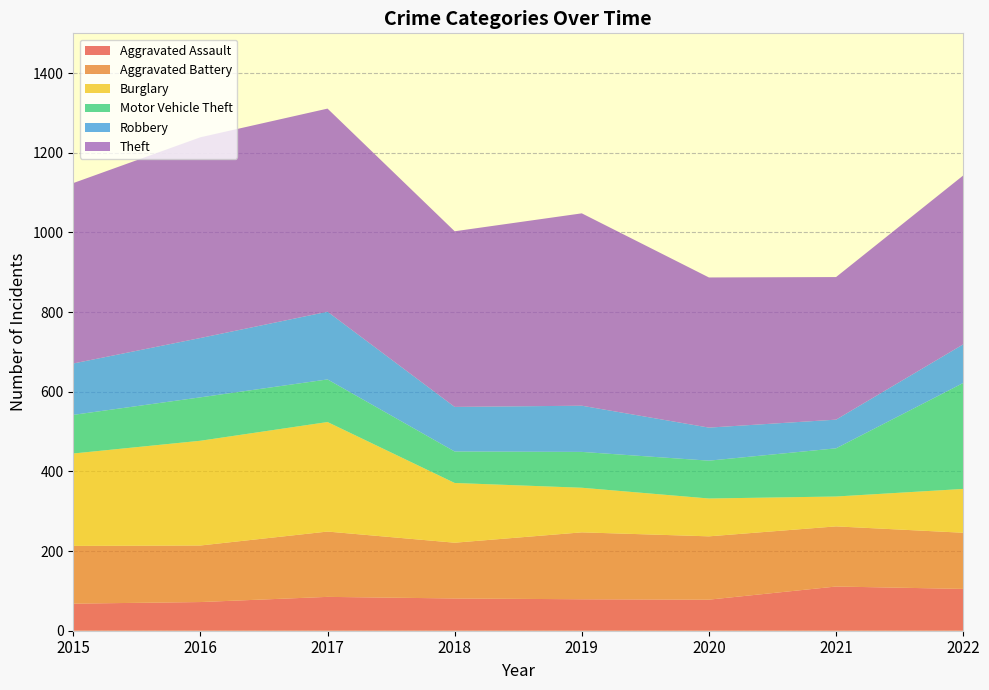

Reading right to left, transcribe all the data shown in this chart.

Aggravated Assault: 2022=105	2021=111	2020=78	2019=79	2018=81	2017=85	2016=72	2015=68
Aggravated Battery: 2022=141	2021=151	2020=159	2019=168	2018=140	2017=164	2016=142	2015=145
Burglary: 2022=110	2021=75	2020=95	2019=112	2018=150	2017=275	2016=263	2015=232
Motor Vehicle Theft: 2022=266	2021=121	2020=95	2019=90	2018=79	2017=107	2016=109	2015=97
Robbery: 2022=97	2021=72	2020=83	2019=116	2018=112	2017=170	2016=149	2015=129
Theft: 2022=424	2021=358	2020=377	2019=483	2018=441	2017=510	2016=504	2015=453